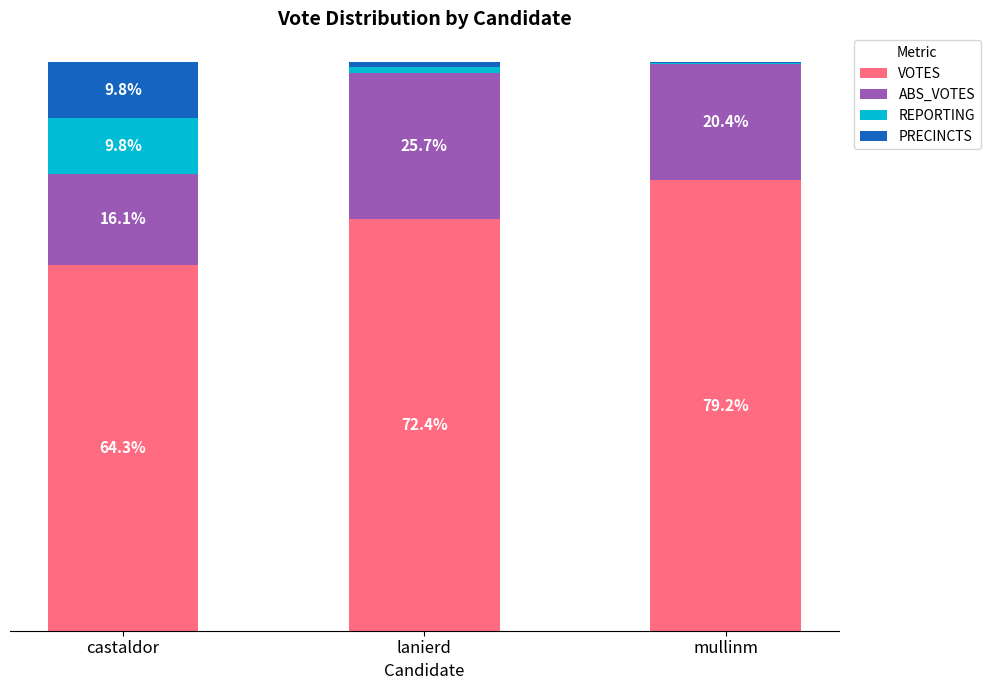

What is the label of the 3rd bar from the left?

mullinm